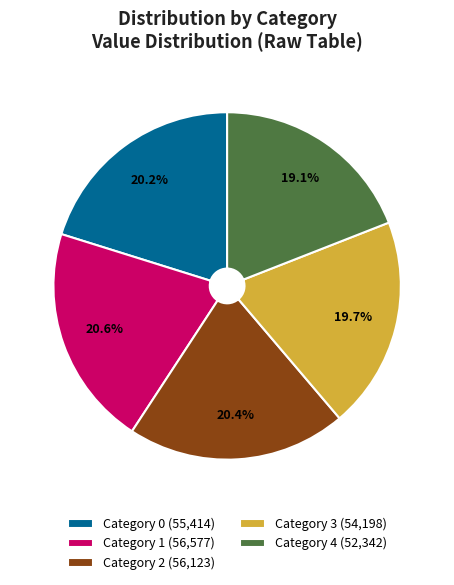

What is the ratio of the value at Category 0 (55,414) to the value at Category 3 (54,198)?

1.0